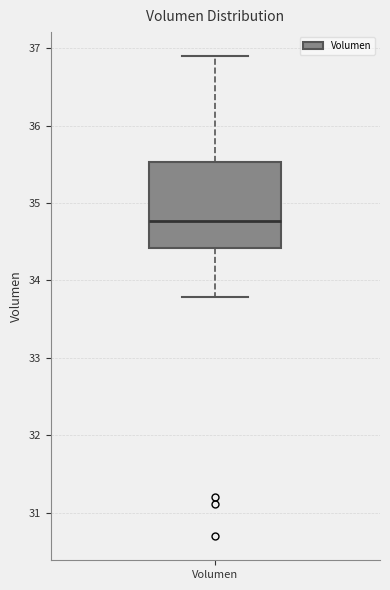

Transcribe this box plot: give where the median line is, the range the box spans, and where the two whiskers end, as read against the y-axis. The values are not printed on the chart, so give them approximately, as read against the axis.

median 34.8, box 34.4 to 35.5, whiskers 33.8 to 36.9